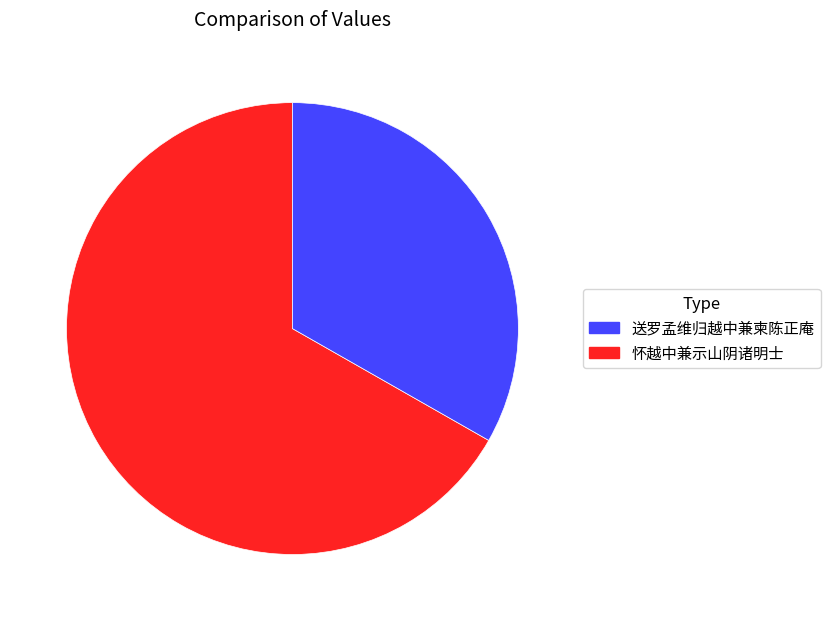

Is there a majority slice in this chart?

Yes